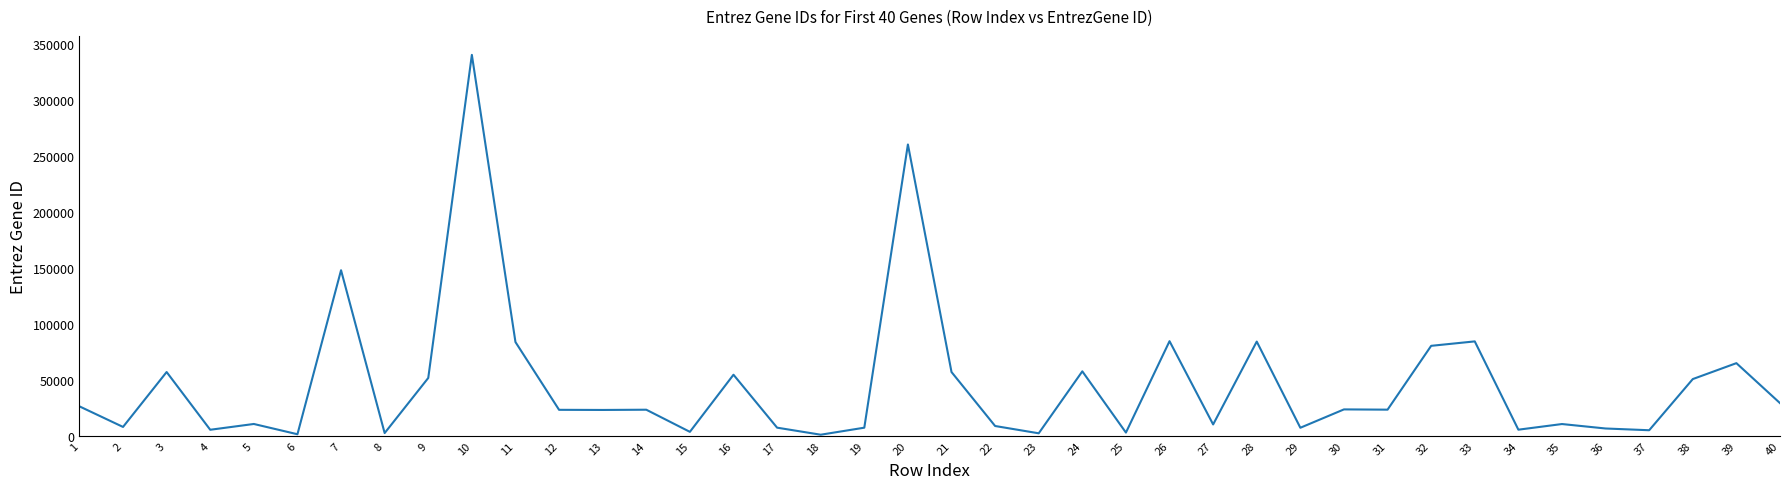

The value at 16 is 54505. True or false?

True